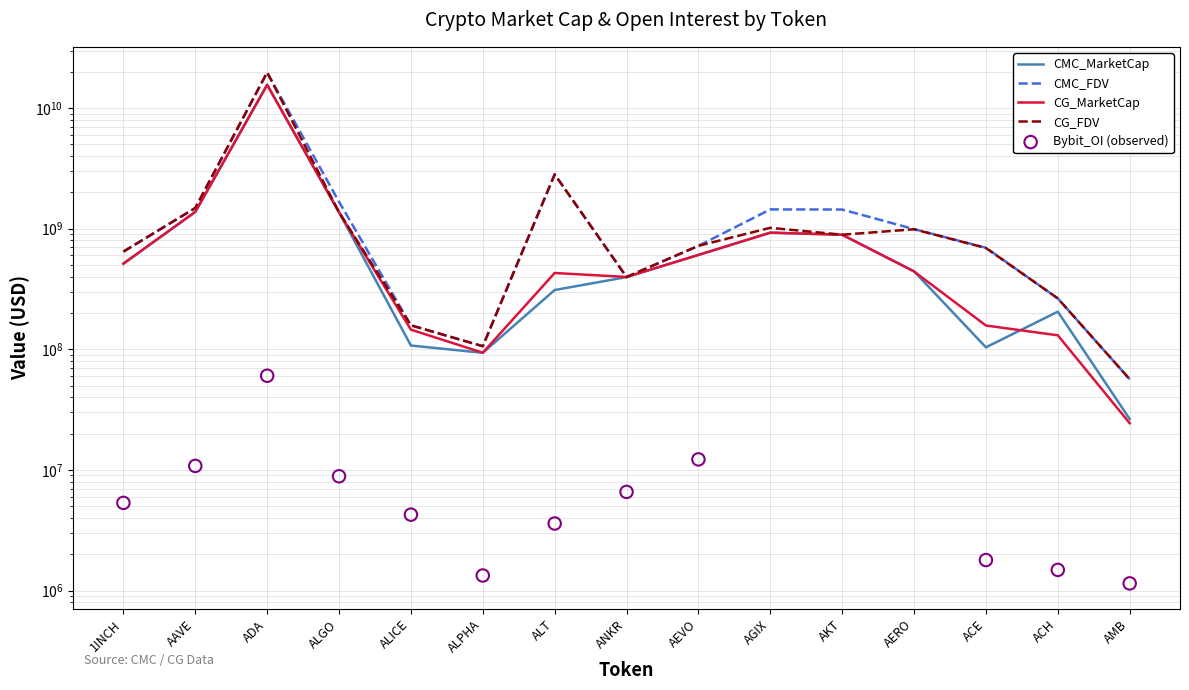

Which series contains the highest Y value?

CG_FDV